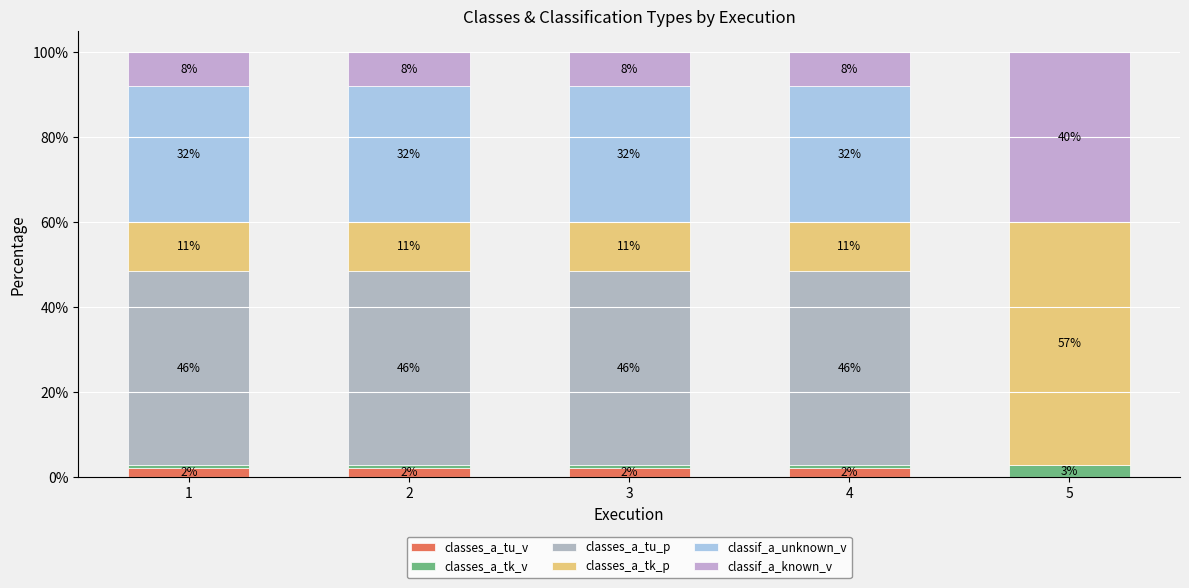

Which series has the widest spread of values?

classes_a_tu_p